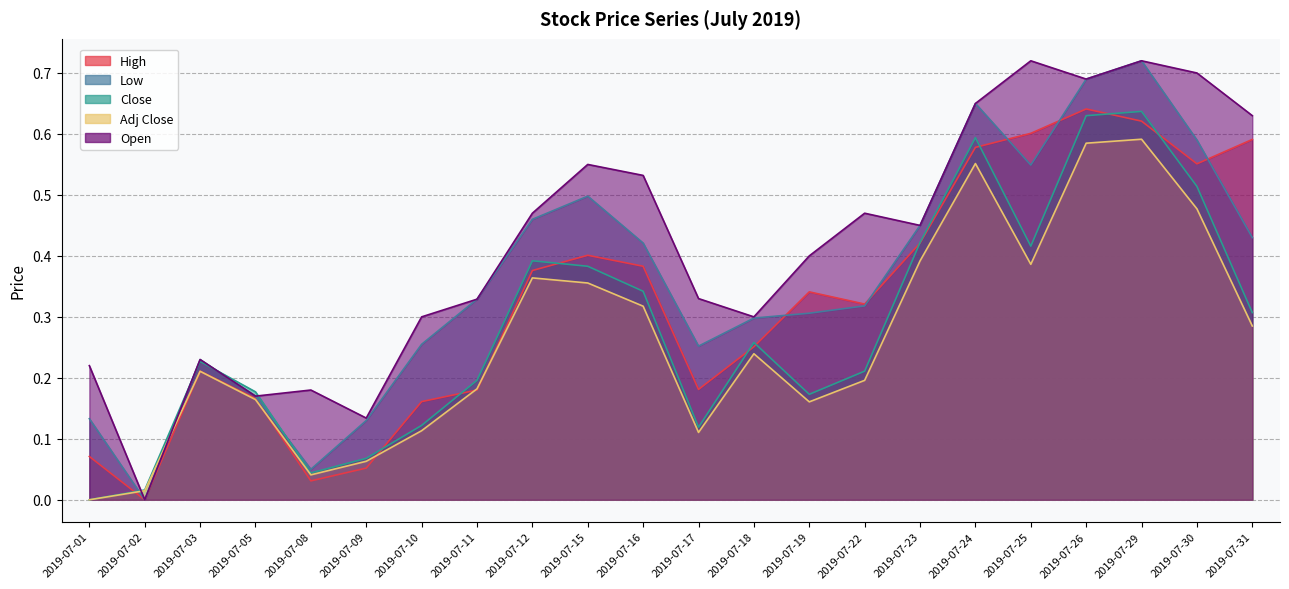

At which category is the sum across all series the highest?

2019-07-29